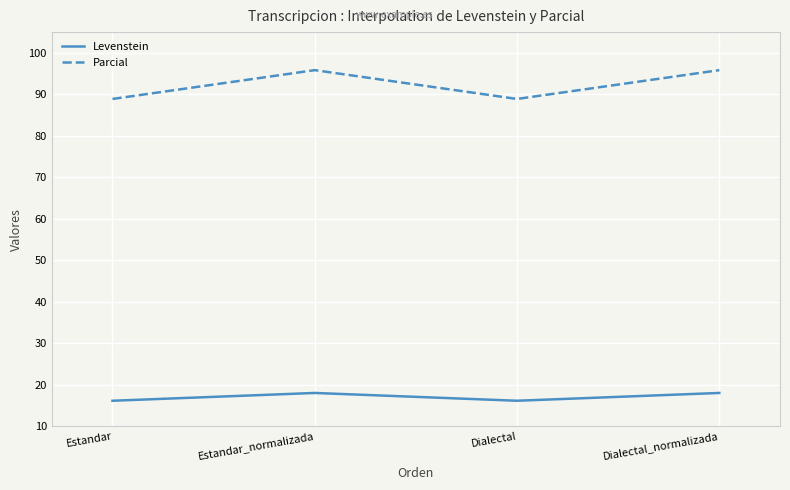

List the series in order of their overall mean, highest first.

Parcial, Levenstein